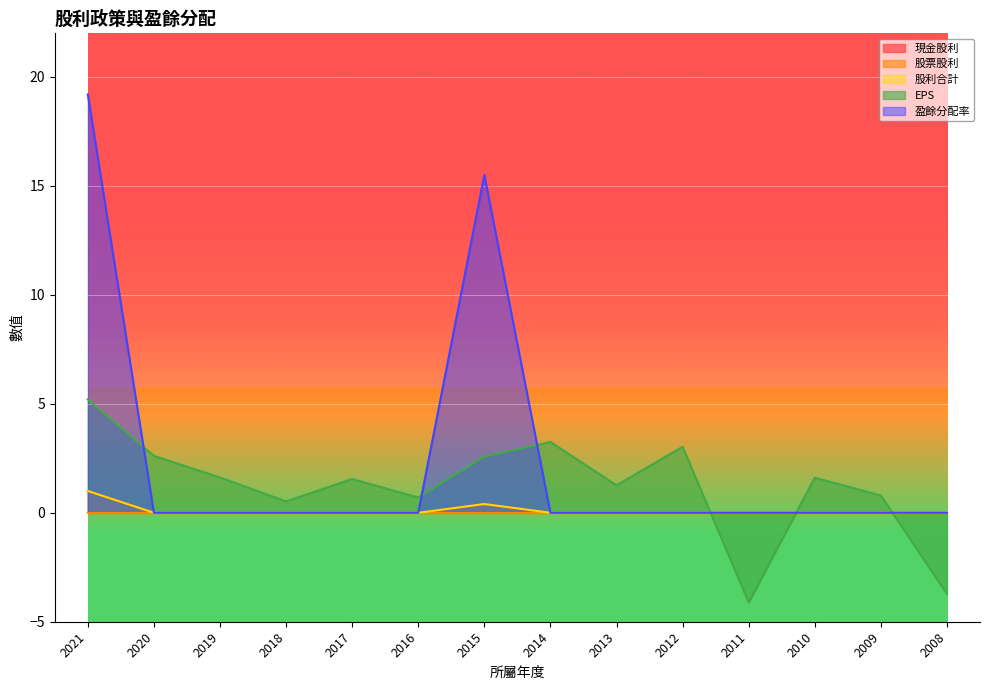

Does the chart display data point markers on the line(s)?

No